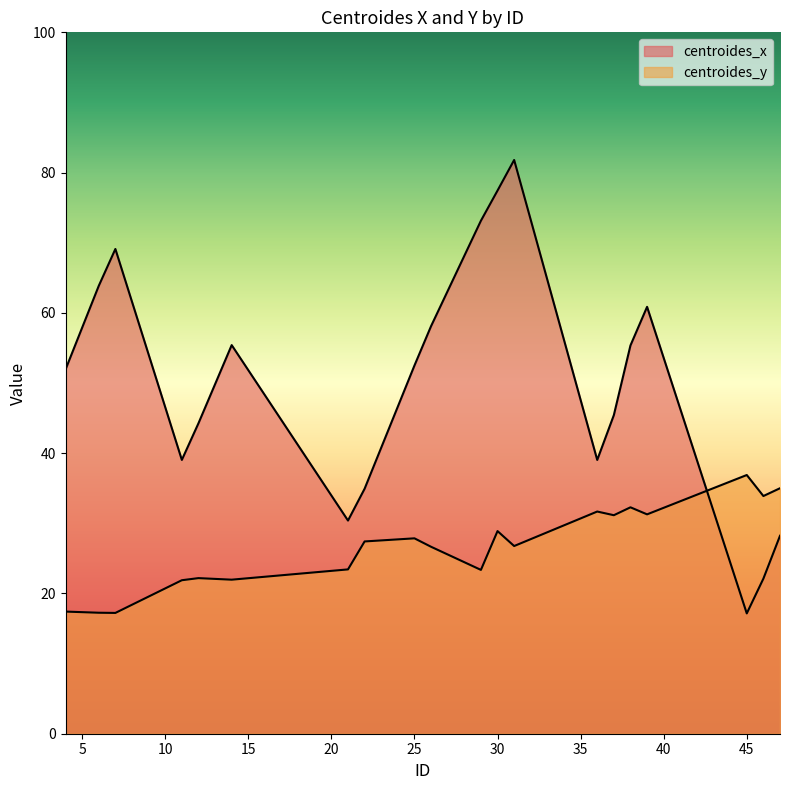

What is the difference between the centroides_x values at 12 and 6?

19.6